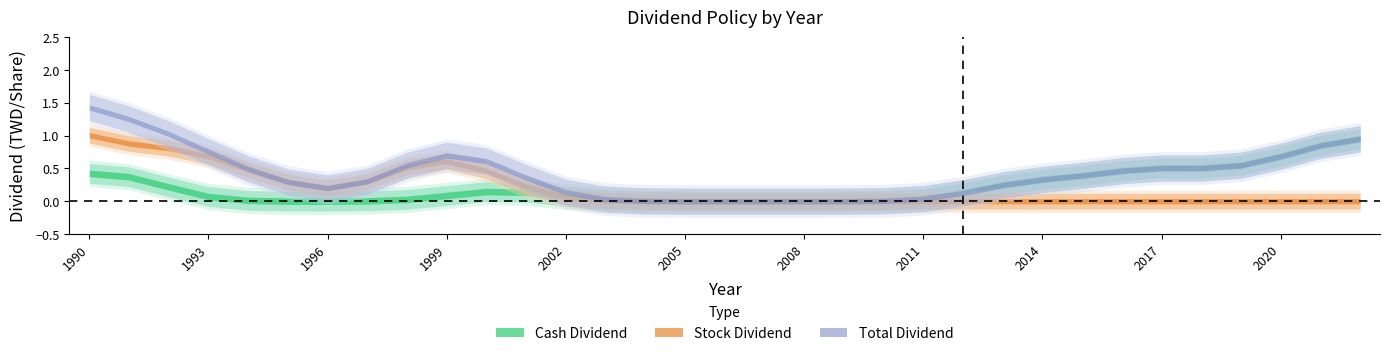

Rank the series at 1993 from highest to lowest value.

Stock Dividend, Total Dividend, Cash Dividend